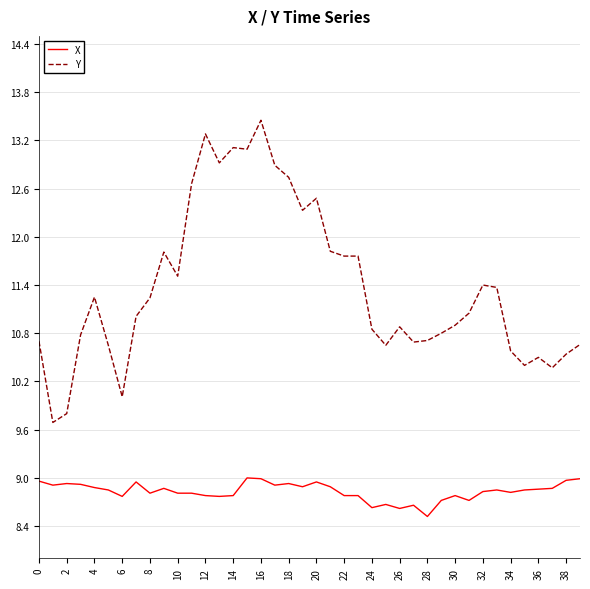

What is the highest value of the X series?

9.0